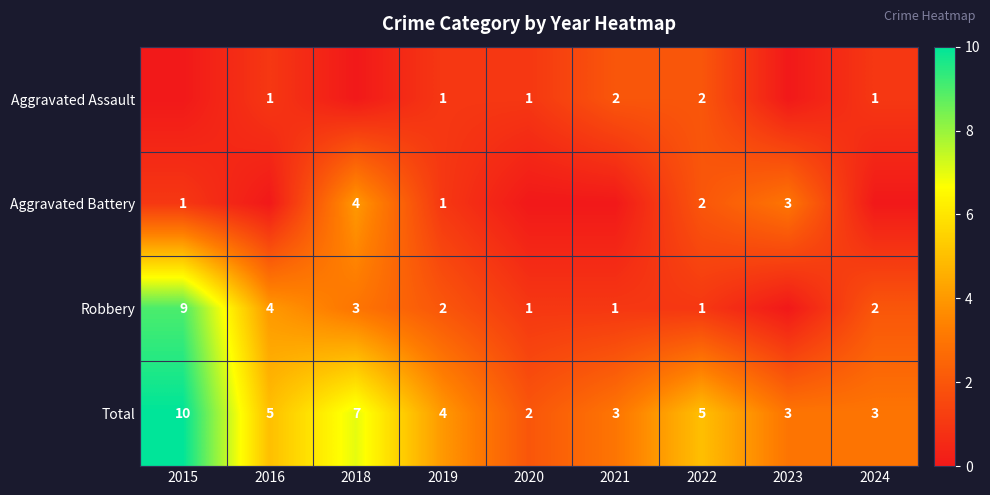

What value does the Total series have at 2019?

4